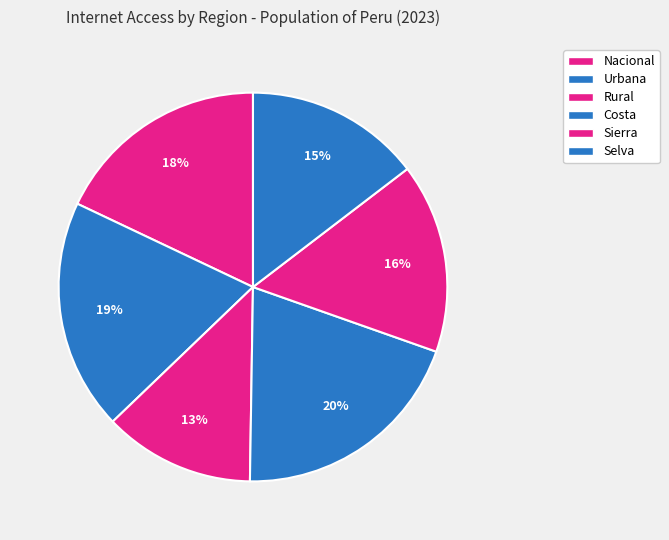

Is there any slice that represents more than half of the pie?

No